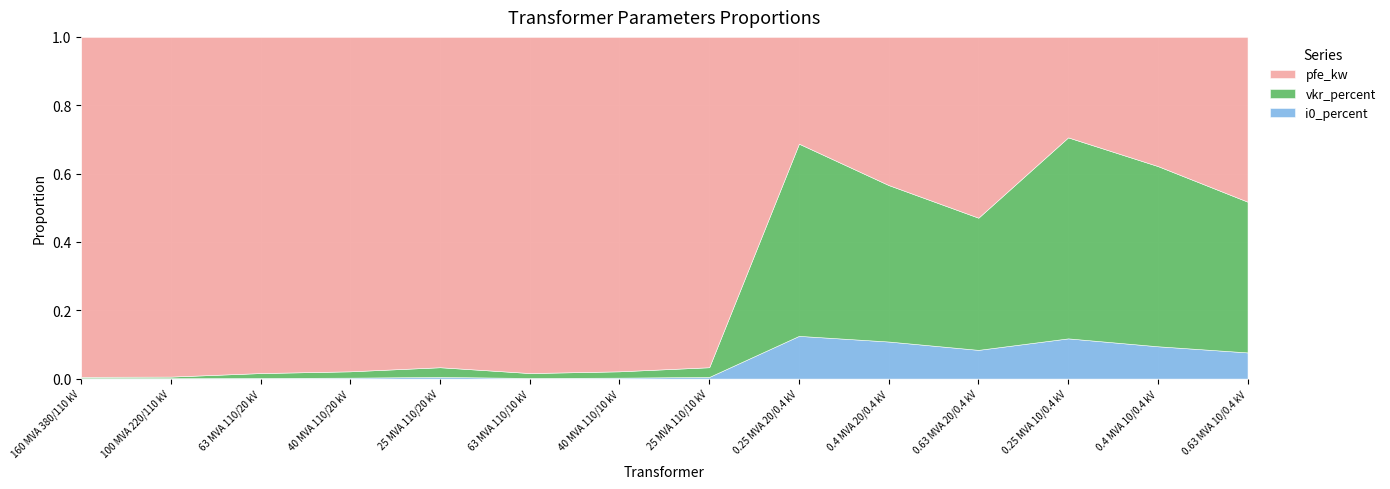

Reading right to left, what are all the values shown in this chart?

pfe_kw: 0.63 MVA 10/0.4 kV=1.2	0.4 MVA 10/0.4 kV=0.9	0.25 MVA 10/0.4 kV=0.6	0.63 MVA 20/0.4 kV=1.6	0.4 MVA 20/0.4 kV=1.4	0.25 MVA 20/0.4 kV=0.8	25 MVA 110/10 kV=14.0	40 MVA 110/10 kV=18.0	63 MVA 110/10 kV=22.0	25 MVA 110/20 kV=14.0	40 MVA 110/20 kV=18.0	63 MVA 110/20 kV=22.0	100 MVA 220/110 kV=55.0	160 MVA 380/110 kV=60.0
vkr_percent: 0.63 MVA 10/0.4 kV=1.1	0.4 MVA 10/0.4 kV=1.3	0.25 MVA 10/0.4 kV=1.2	0.63 MVA 20/0.4 kV=1.2	0.4 MVA 20/0.4 kV=1.4	0.25 MVA 20/0.4 kV=1.4	25 MVA 110/10 kV=0.4	40 MVA 110/10 kV=0.3	63 MVA 110/10 kV=0.3	25 MVA 110/20 kV=0.4	40 MVA 110/20 kV=0.3	63 MVA 110/20 kV=0.3	100 MVA 220/110 kV=0.3	160 MVA 380/110 kV=0.2
i0_percent: 0.63 MVA 10/0.4 kV=0.2	0.4 MVA 10/0.4 kV=0.2	0.25 MVA 10/0.4 kV=0.2	0.63 MVA 20/0.4 kV=0.3	0.4 MVA 20/0.4 kV=0.3	0.25 MVA 20/0.4 kV=0.3	25 MVA 110/10 kV=0.1	40 MVA 110/10 kV=0.1	63 MVA 110/10 kV=0.0	25 MVA 110/20 kV=0.1	40 MVA 110/20 kV=0.1	63 MVA 110/20 kV=0.0	100 MVA 220/110 kV=0.1	160 MVA 380/110 kV=0.1